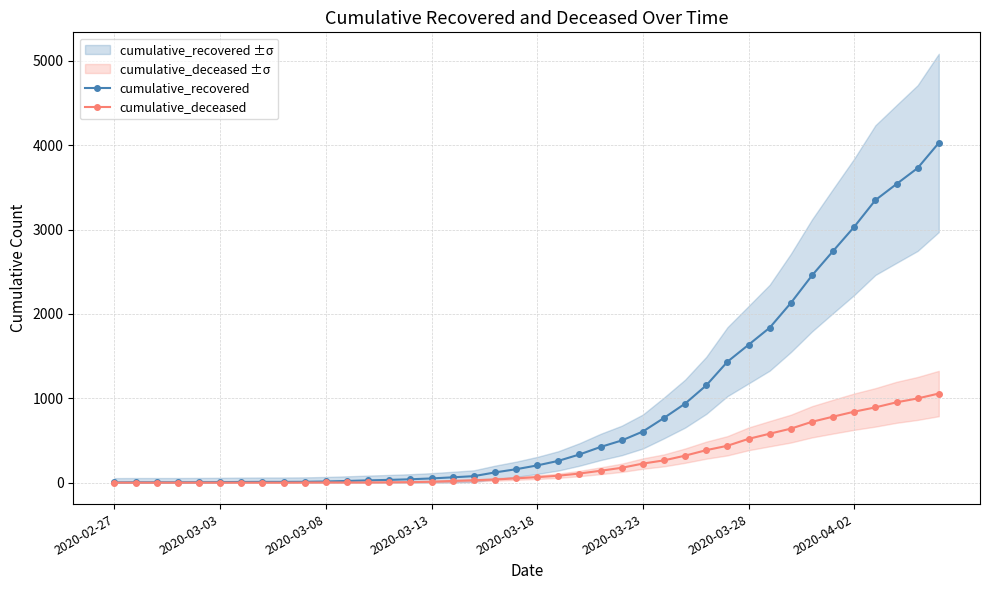

True or false: cumulative_recovered has a value of 365 at 2020-03-23.

False